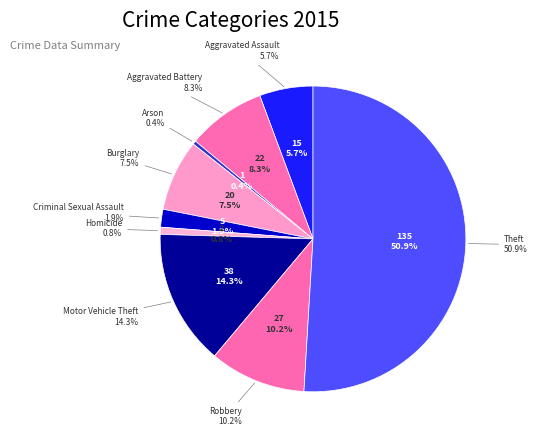

Which slice is the smallest?

Arson